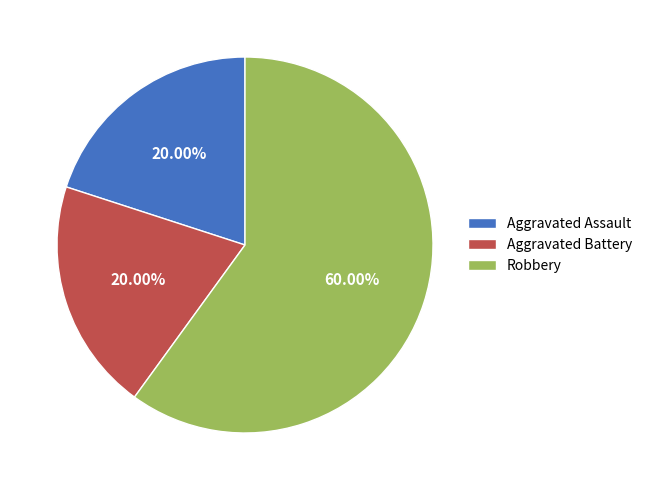

What percentage is NOT represented by Aggravated Battery?

80.0%